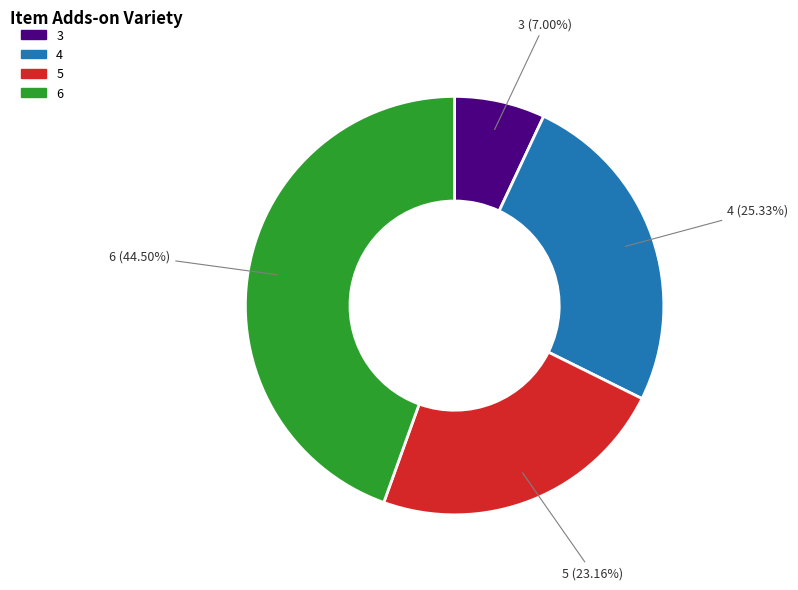

Does any single category account for the majority?

No